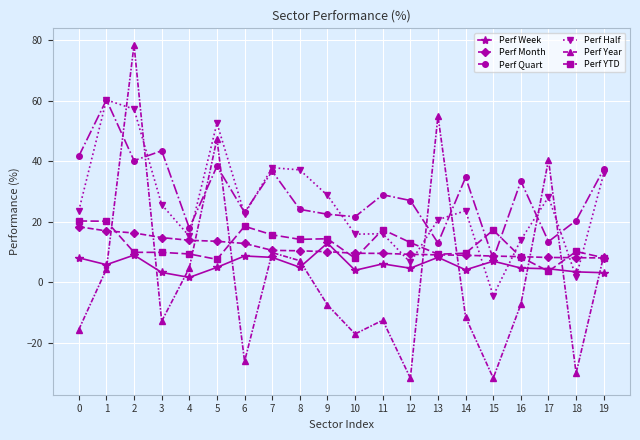

How many lines are shown in the chart?

6